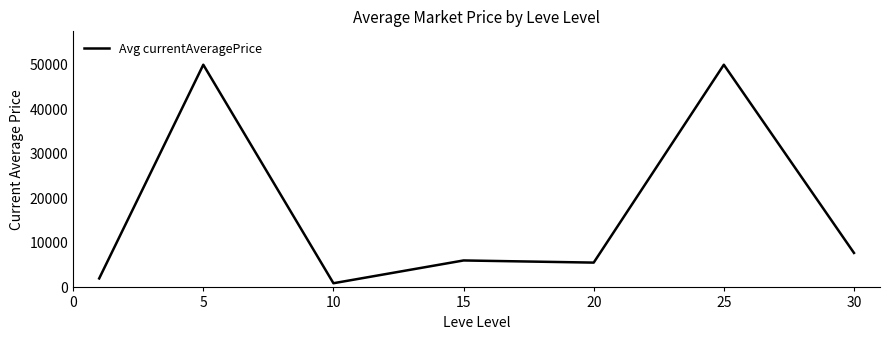

What is the sum of all values?

122327.9